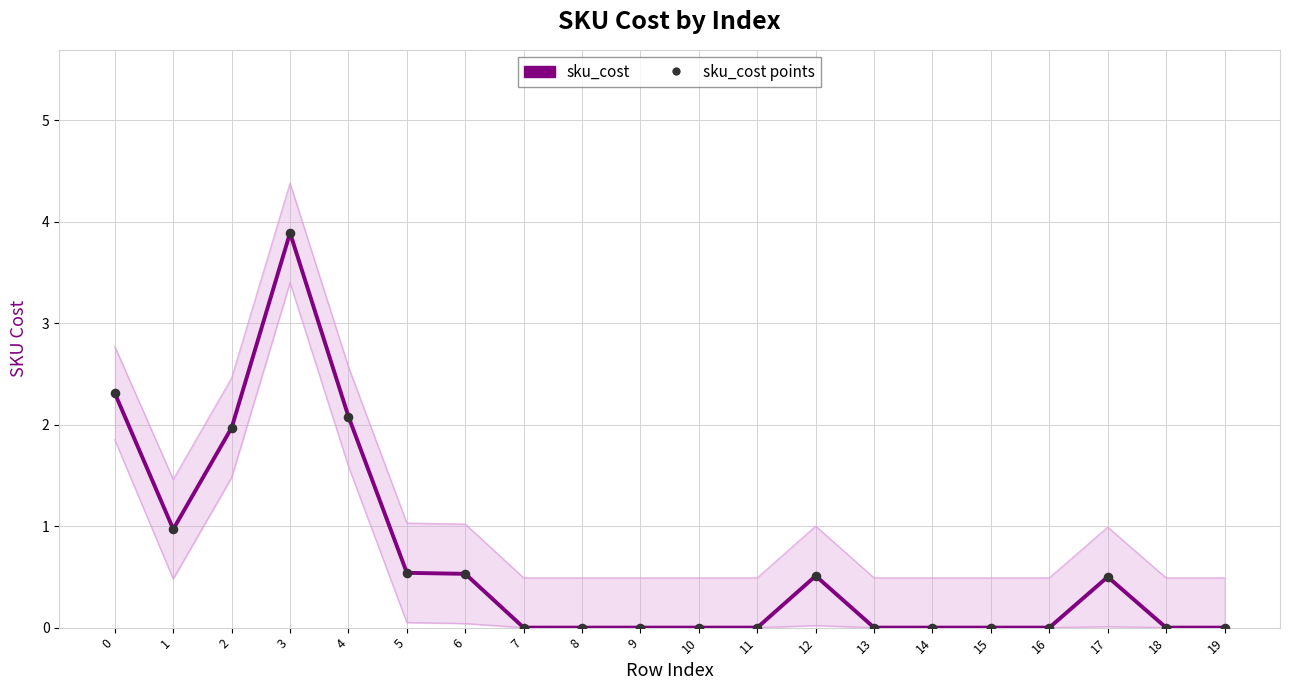

Which series has the largest Y range (max minus min)?

sku_cost (main)